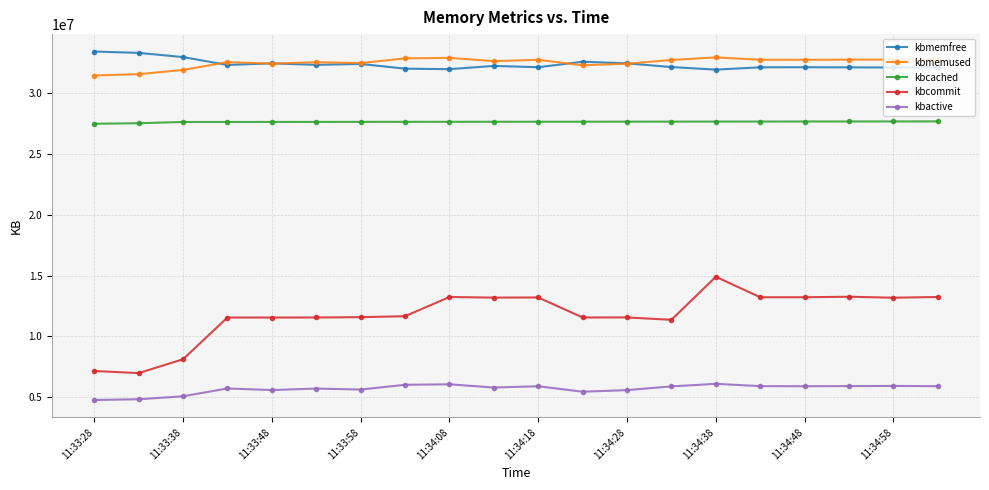

What is the minimum value for kbcommit?

6988156